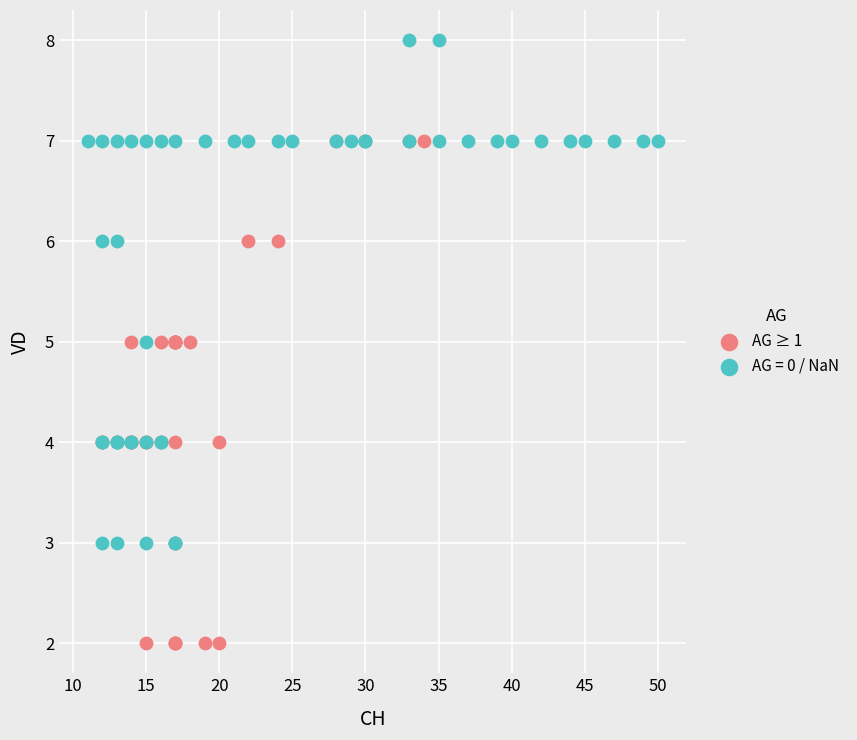

Which series reaches the minimum Y coordinate?

AG ≥ 1